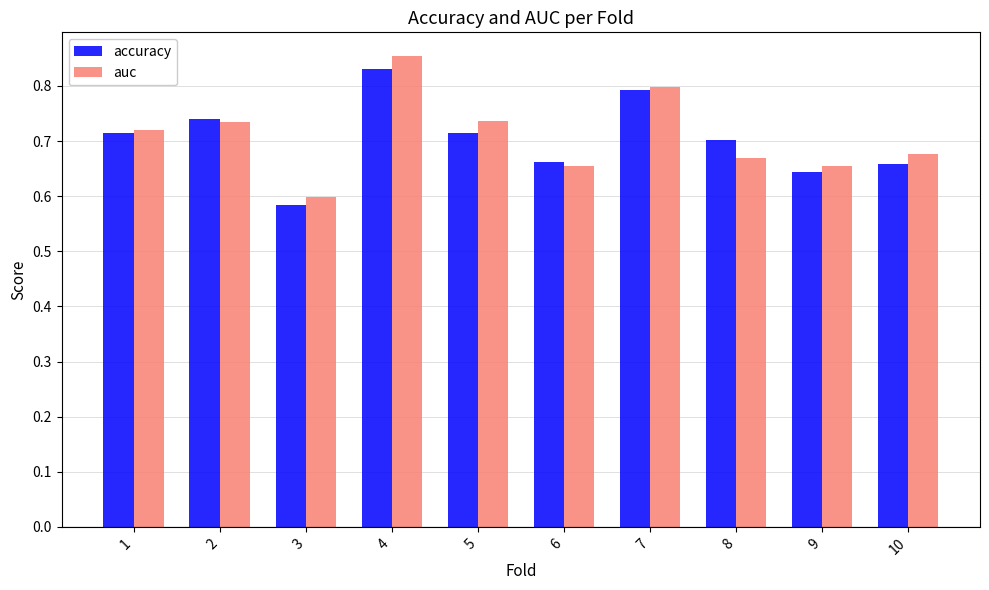

Which category has the highest value in the accuracy series?

4